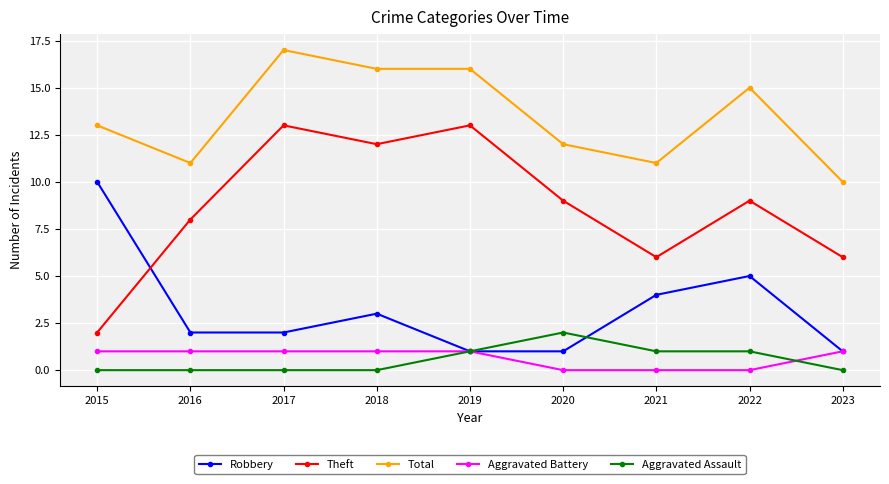

The Robbery series shows 0 at 2023. True or false?

False